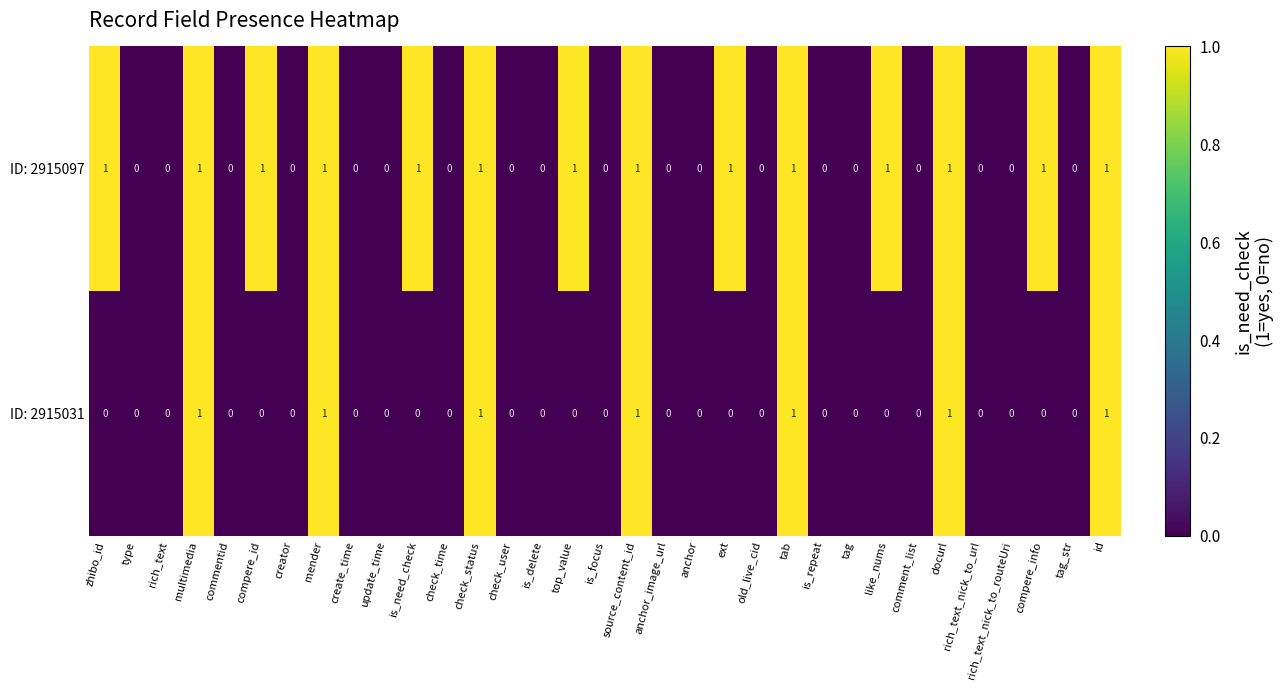

The value of ID: 2915031 at check_status is 1. True or false?

True